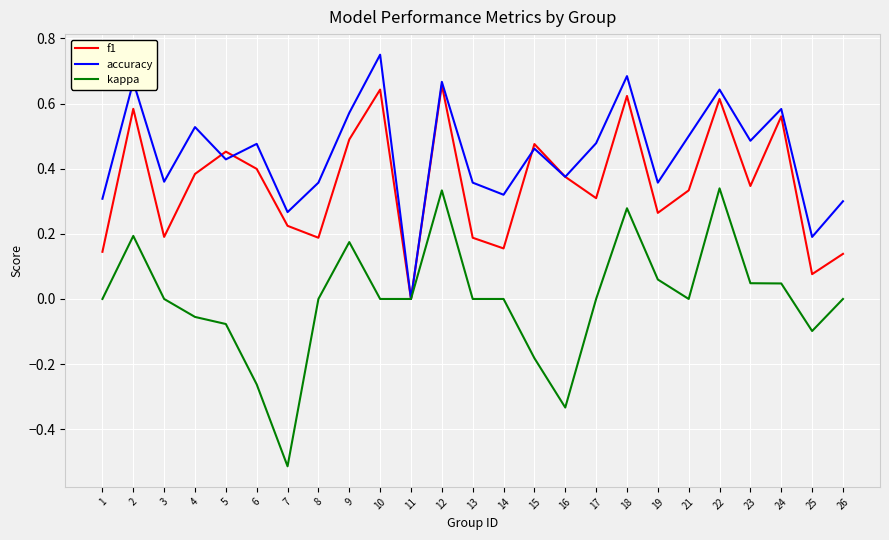

What is the difference between the maximum and minimum values in the kappa series?

0.9